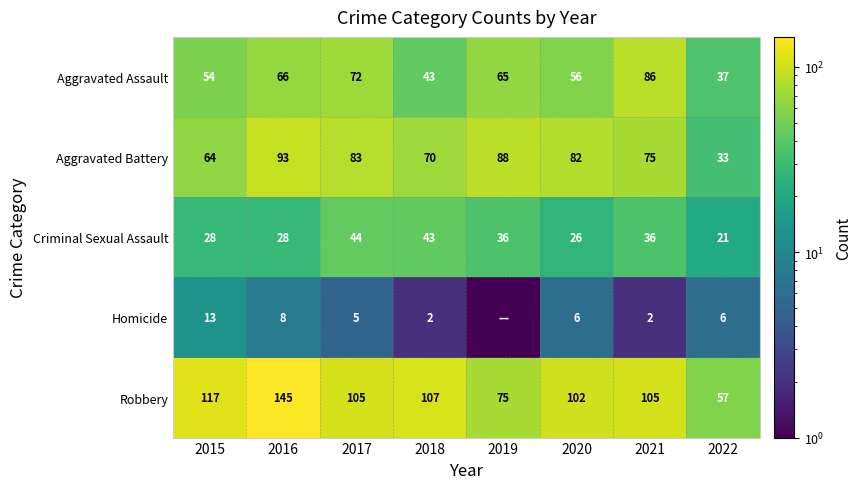

What is the average value of the Robbery series?

101.6